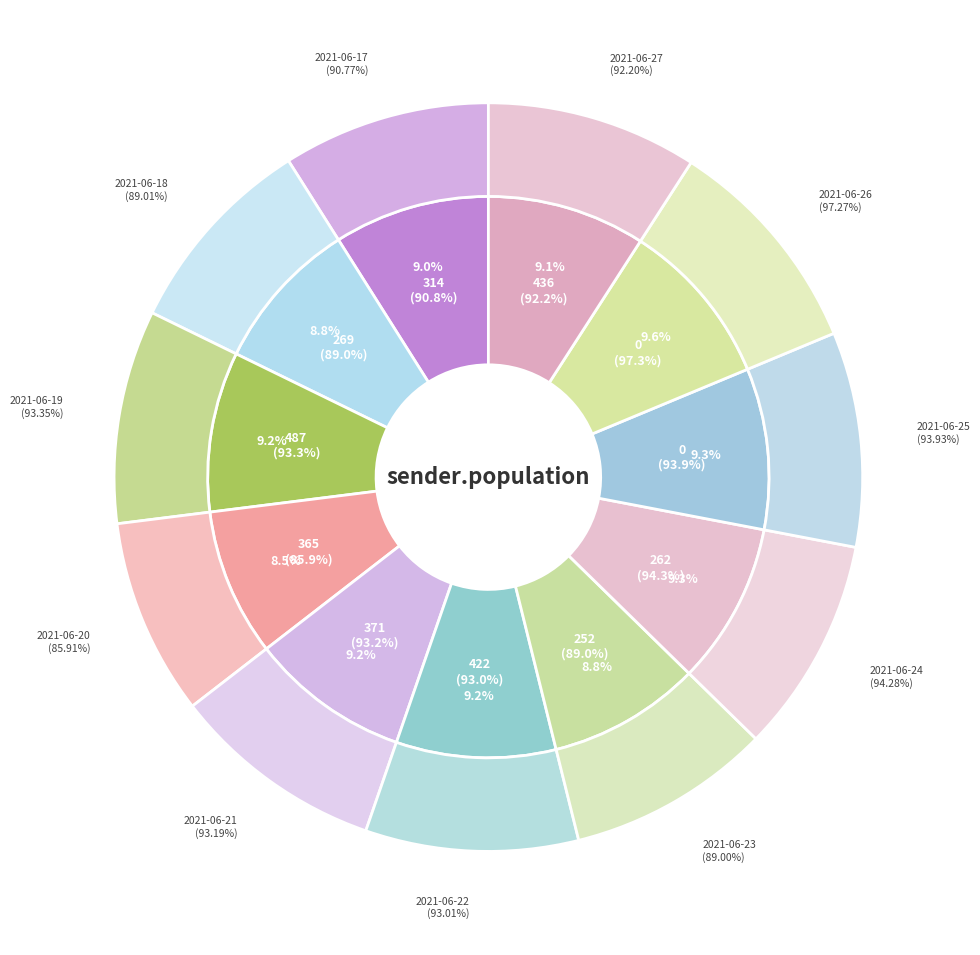

Is there any slice that represents more than half of the pie?

No